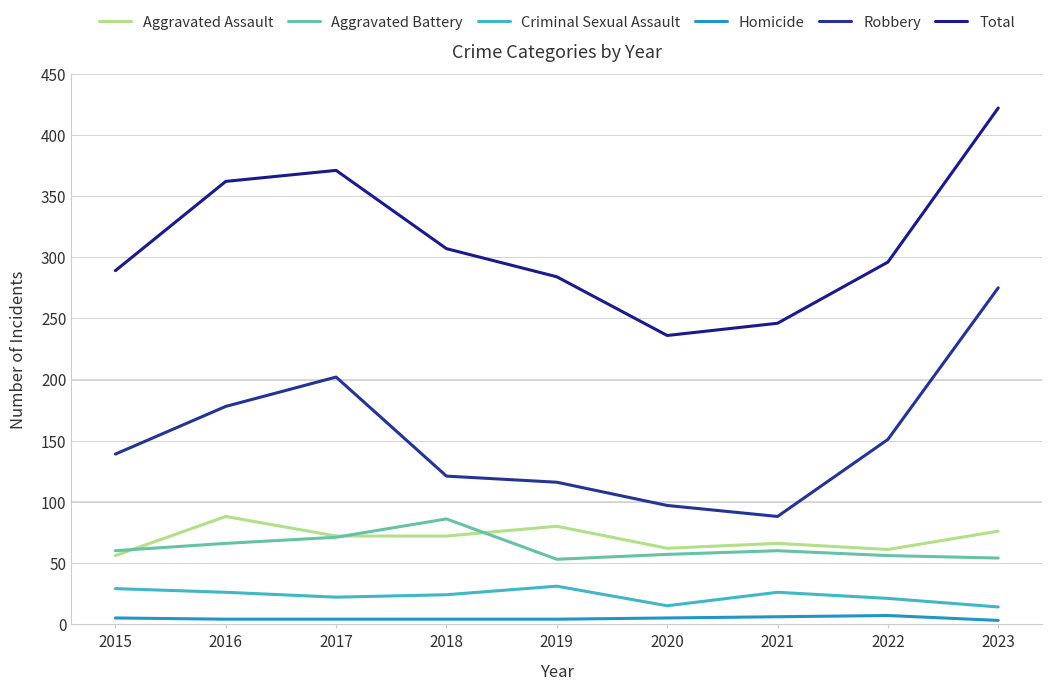

What is the total value across all series at 2015?

578